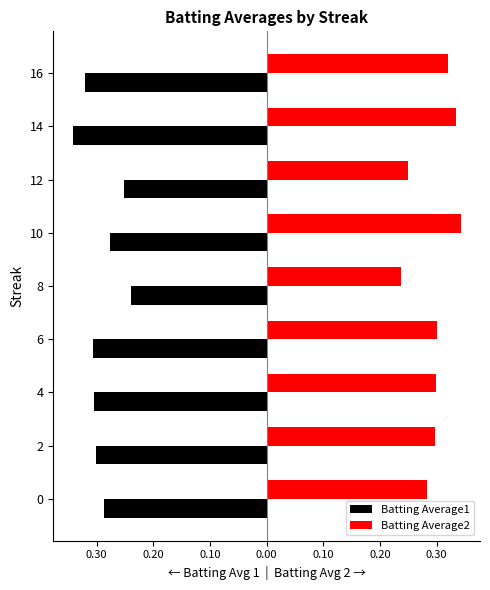

What are all the series names shown in the legend?

Batting Average1, Batting Average2